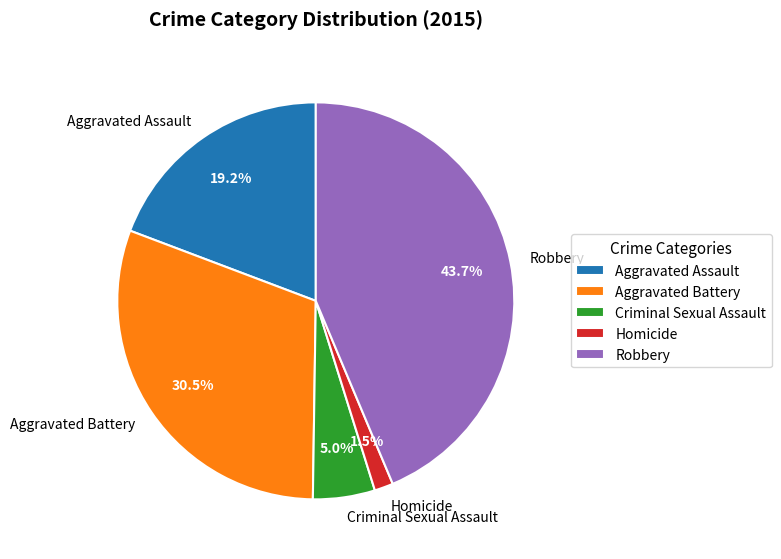

Which slice is the largest?

Robbery